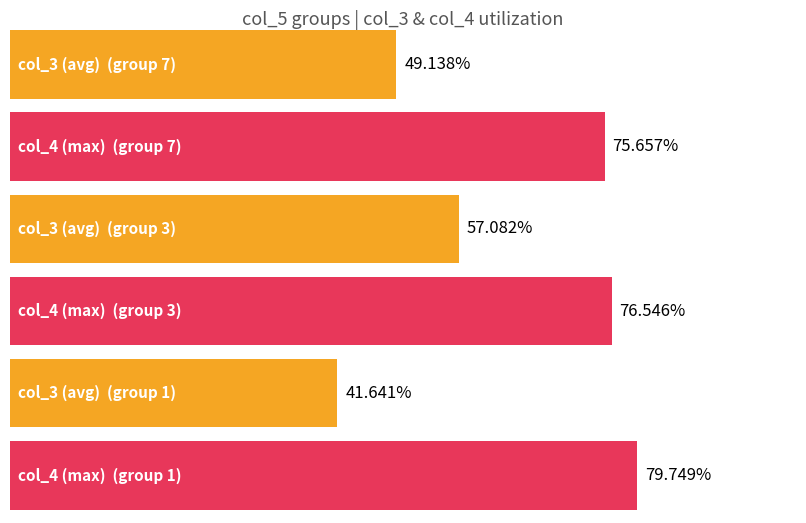

How many data points does each series have?

3